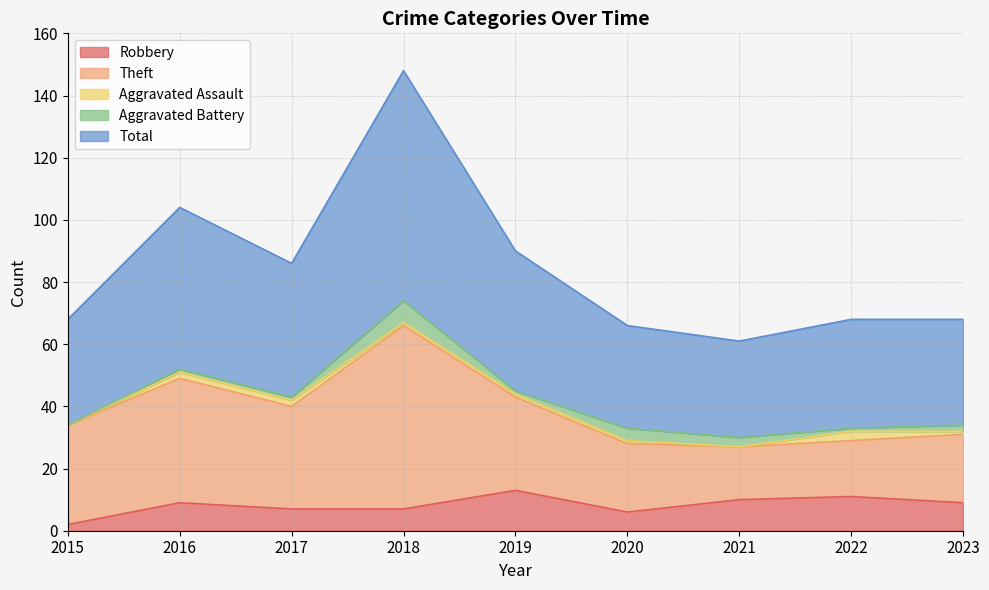

True or false: Robbery and Theft cross at least once.

False